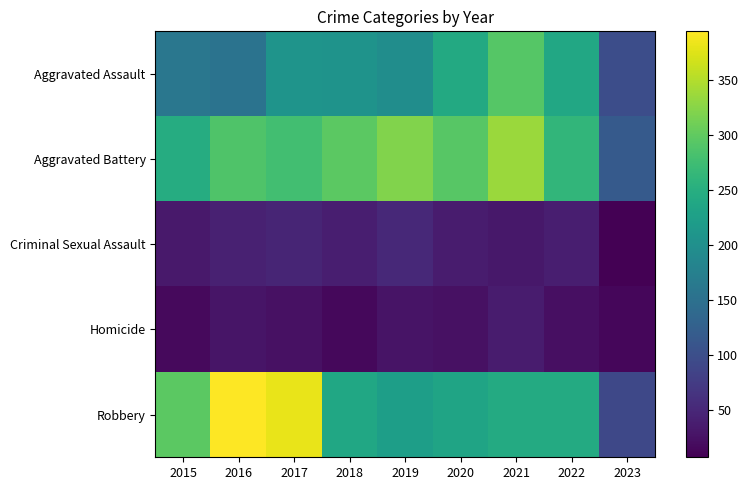

What is the total value across all series at 2018?

795